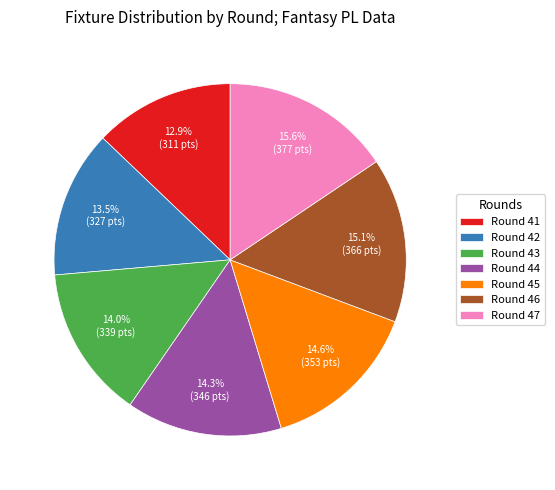

Which slice is the smallest?

Round 41